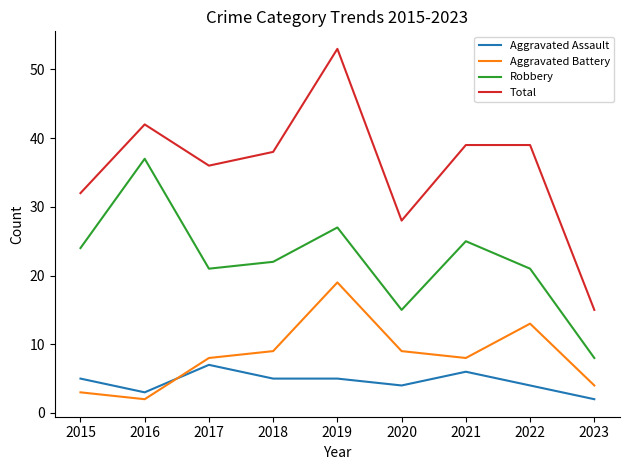

The Robbery series shows 15 at 2018. True or false?

False